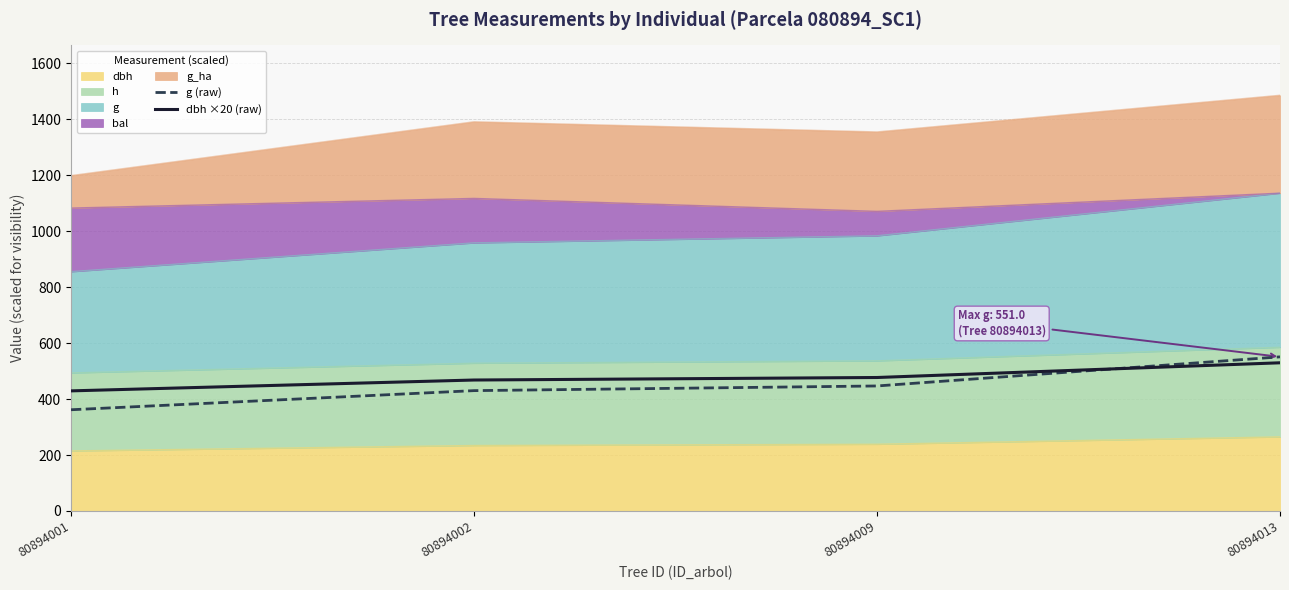

Does the chart display data point markers on the line(s)?

No